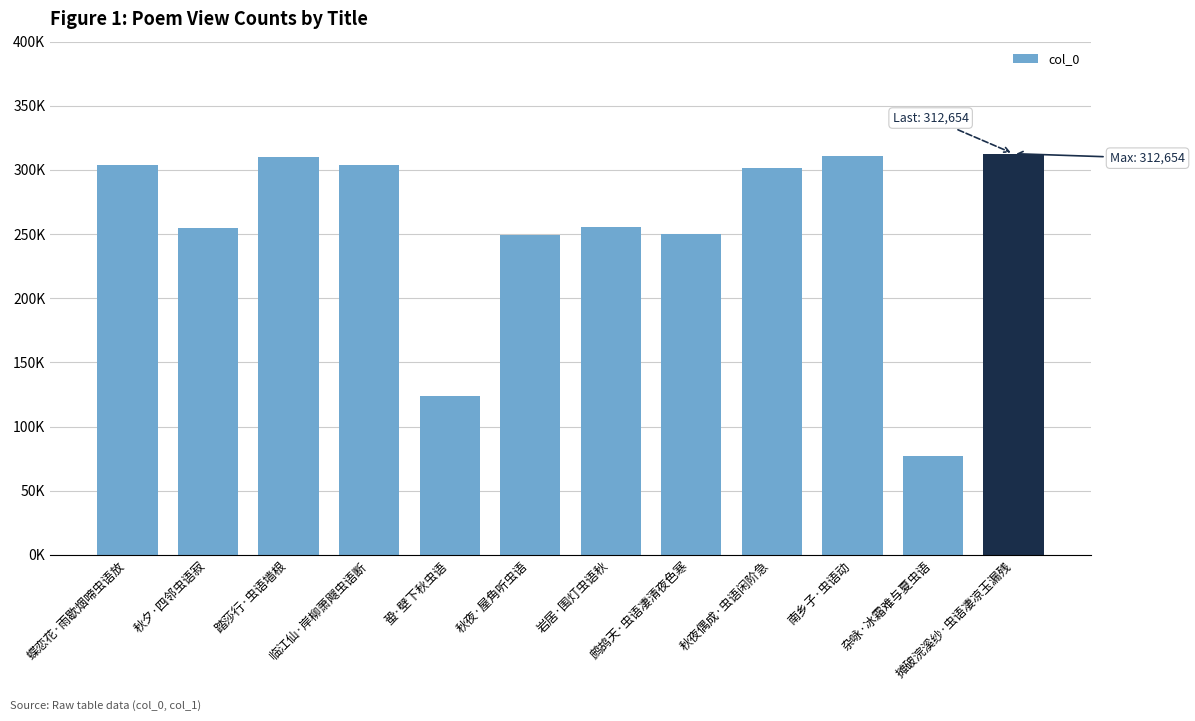

Which label corresponds to the smallest value in the chart?

杂咏·冰霜难与夏虫语